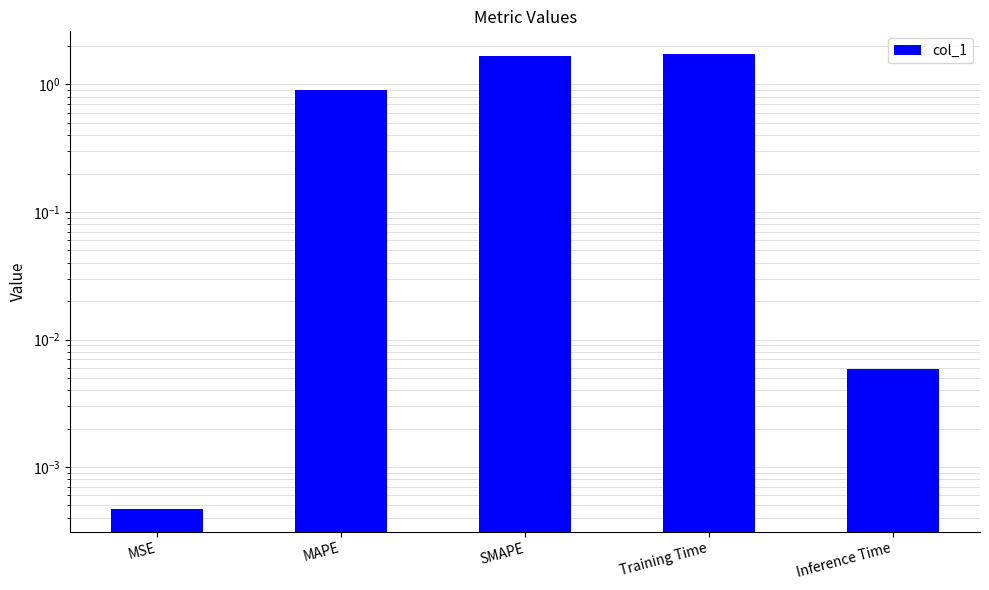

True or false: the data shows 1.2 at MAPE.

False